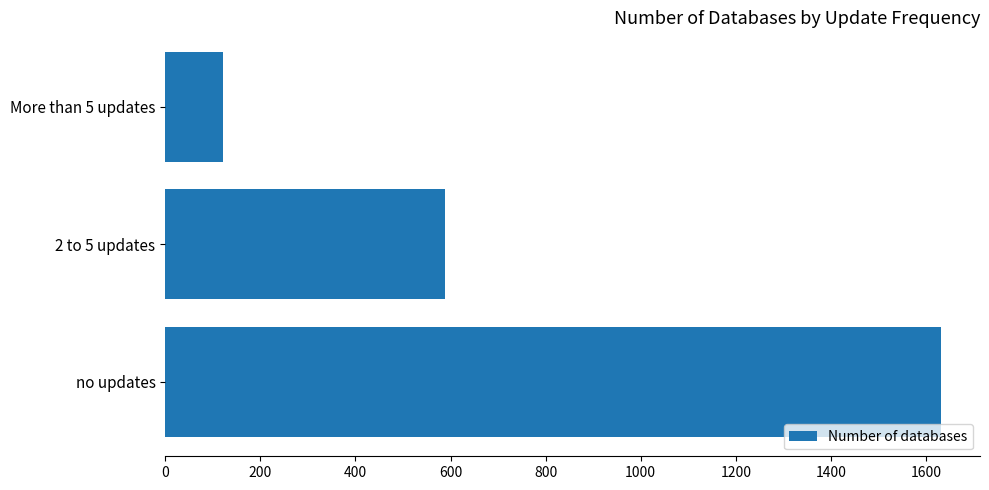

Is it true that the value at More than 5 updates is 122?

True